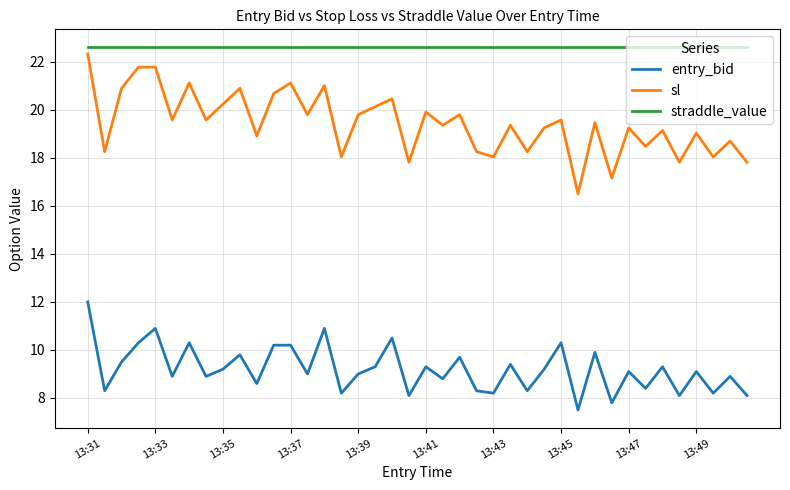

Which series has the largest range (max minus min)?

sl